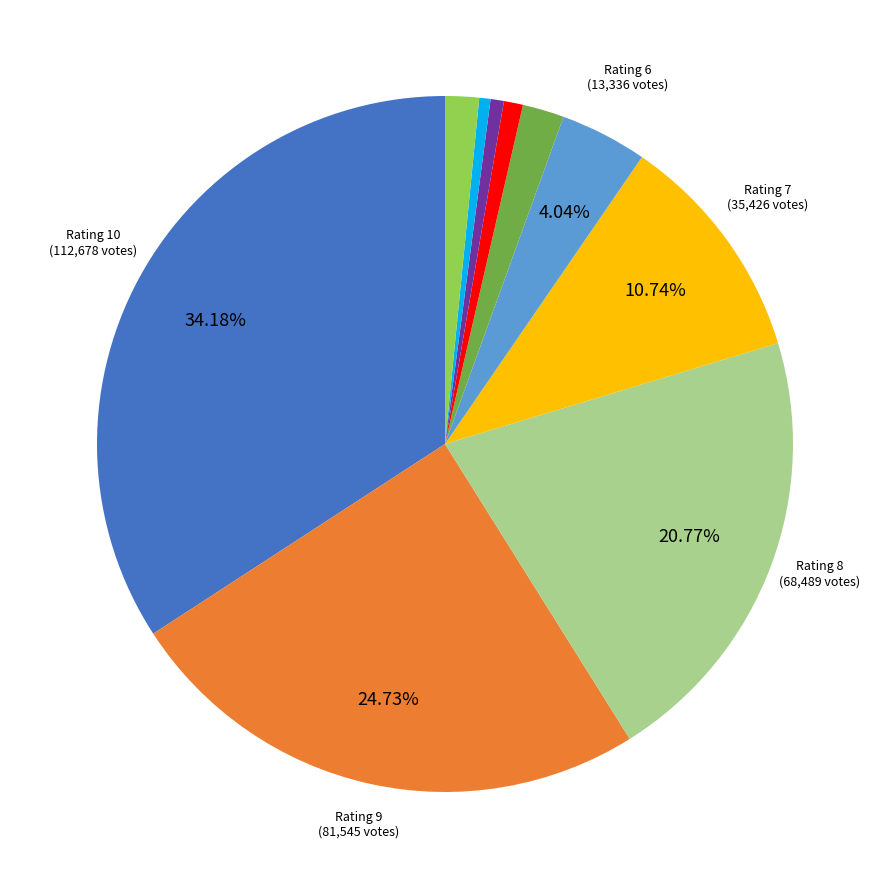

Is there a majority slice in this chart?

No